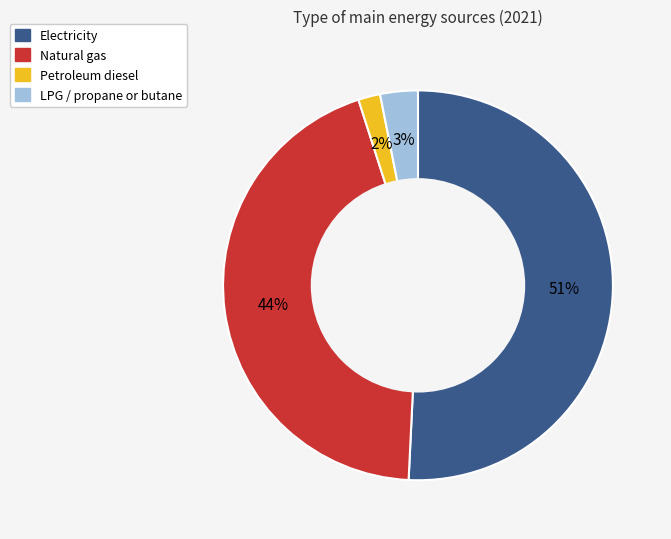

Count the number of slices in the pie.

4